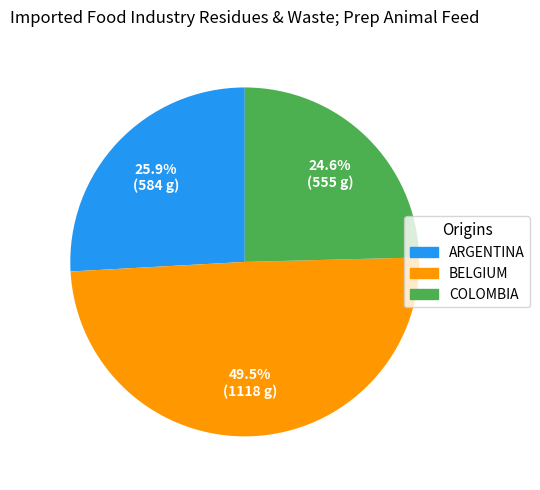

Is there any slice that represents more than half of the pie?

No